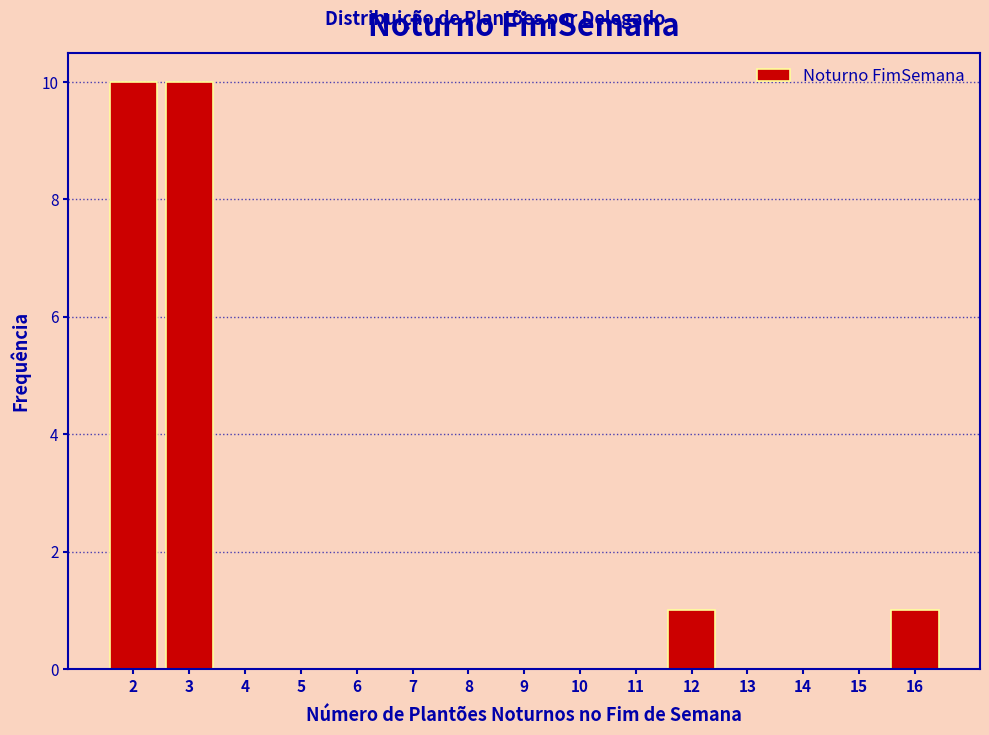

Reading left to right, list every bar in this chart as the range it spans on the x-axis followed by its height. The values are not printed on the chart, so give them approximately, as read against the axis.

1.5 to 2.5: 10
2.5 to 3.5: 10
3.5 to 4.5: 0
4.5 to 5.5: 0
5.5 to 6.5: 0
6.5 to 7.5: 0
7.5 to 8.5: 0
8.5 to 9.5: 0
9.5 to 10.5: 0
10.5 to 11.5: 0
11.5 to 12.5: 1
12.5 to 13.5: 0
13.5 to 14.5: 0
14.5 to 15.5: 0
15.5 to 16.5: 1